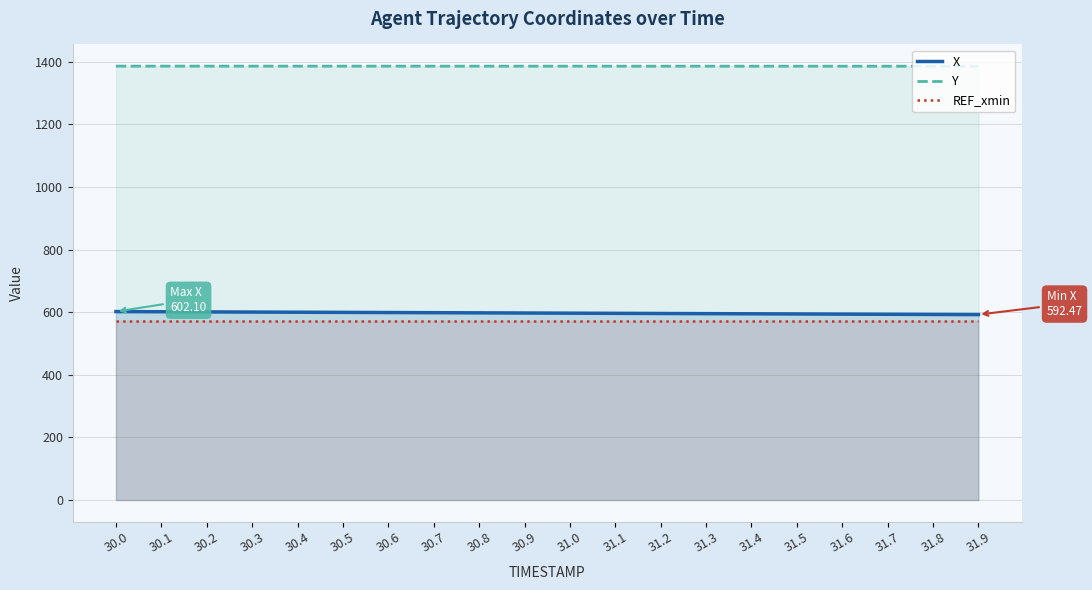

What is the difference between the maximum and minimum values in the X series?

9.6